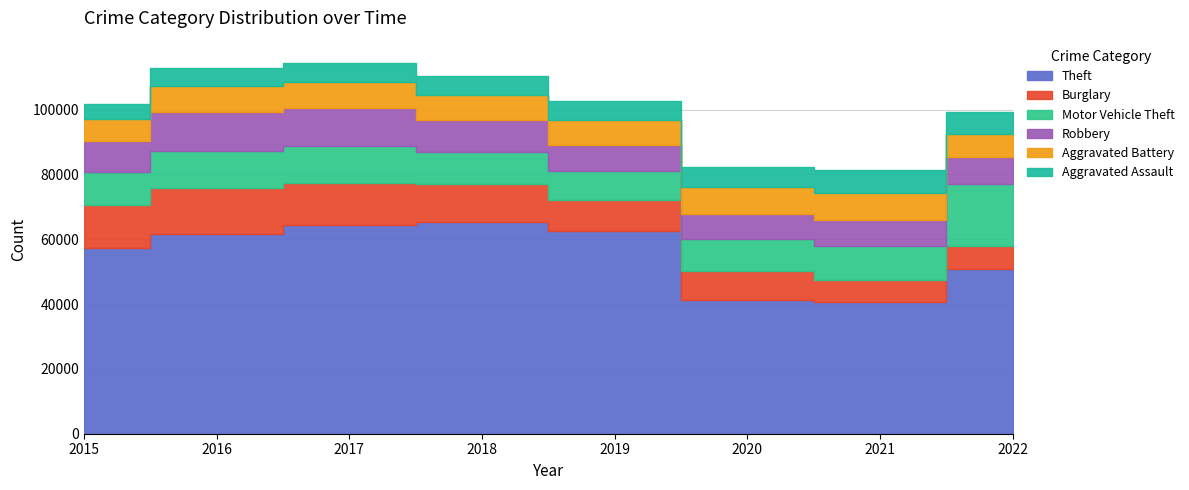

What are all the series names shown in the legend?

Theft, Burglary, Motor Vehicle Theft, Robbery, Aggravated Battery, Aggravated Assault